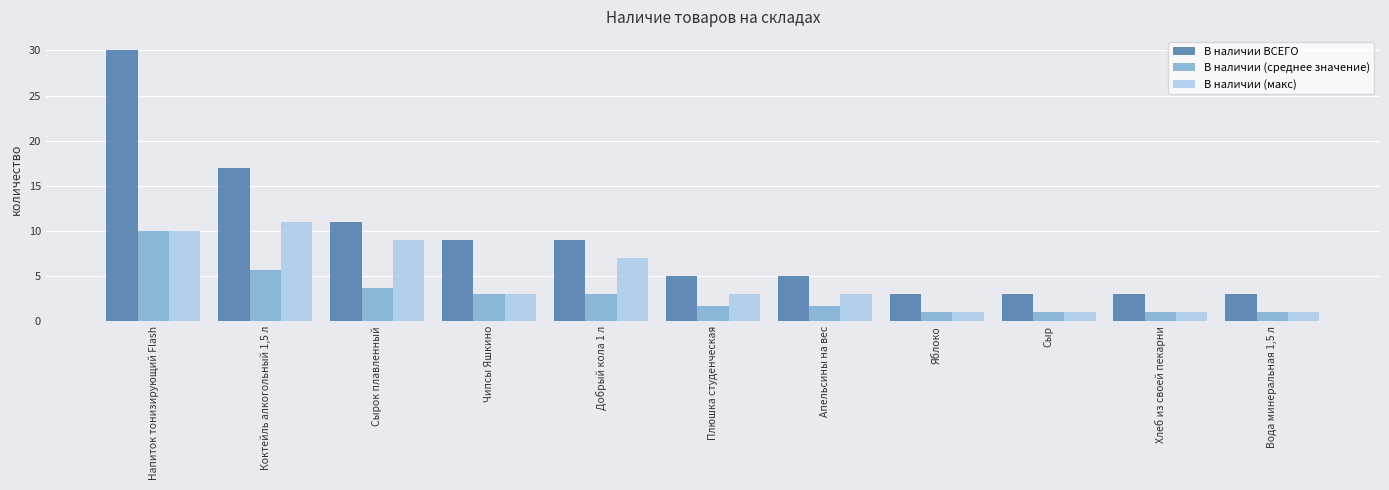

What is the sum of all В наличии (макс) values?

50.0